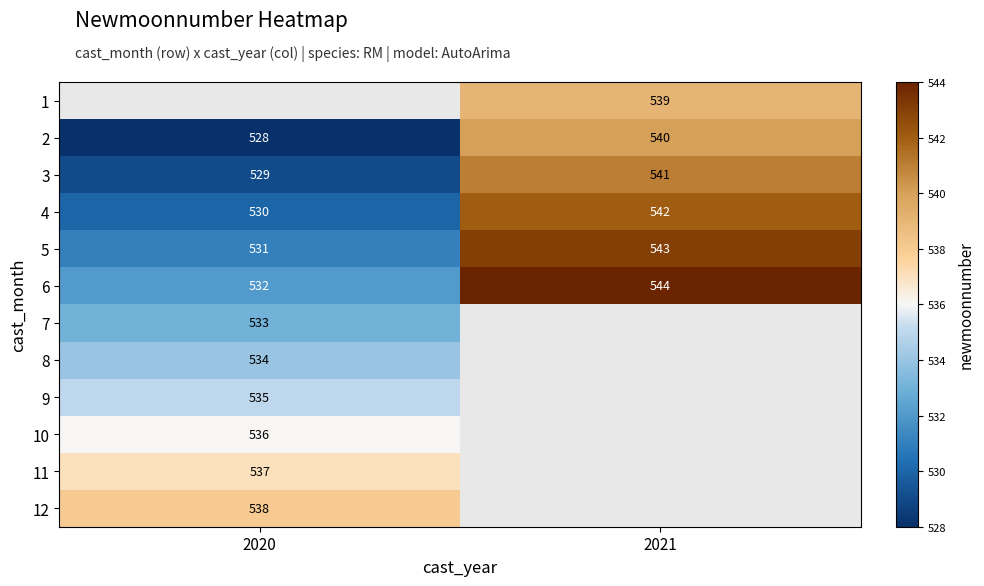

How many distinct data groups are displayed?

12